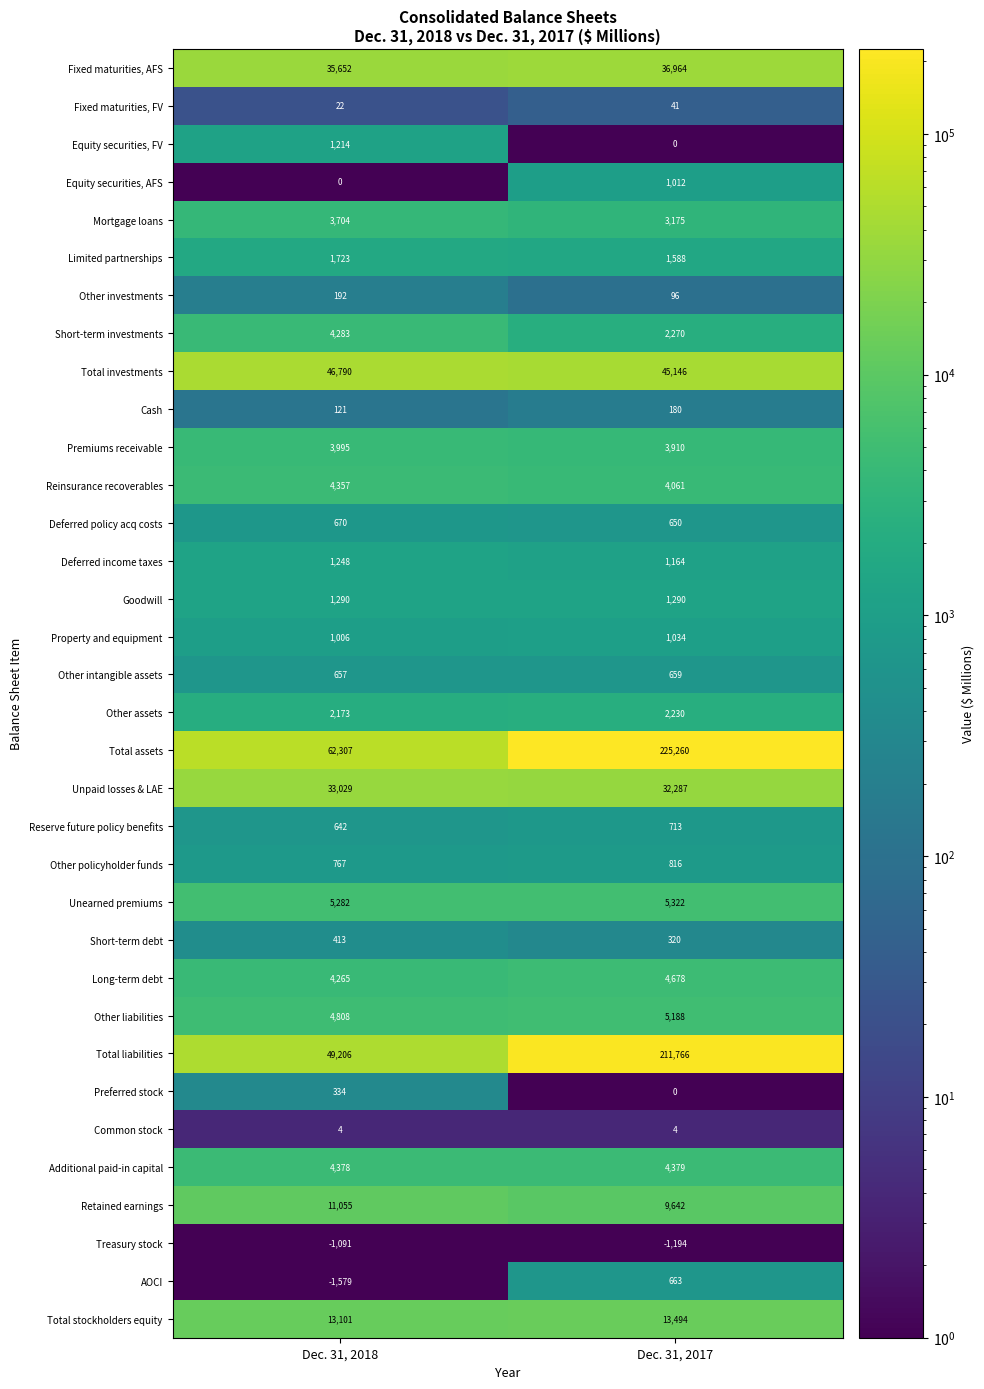

The value of Reserve future policy benefits at Dec. 31, 2017 is 266. True or false?

False